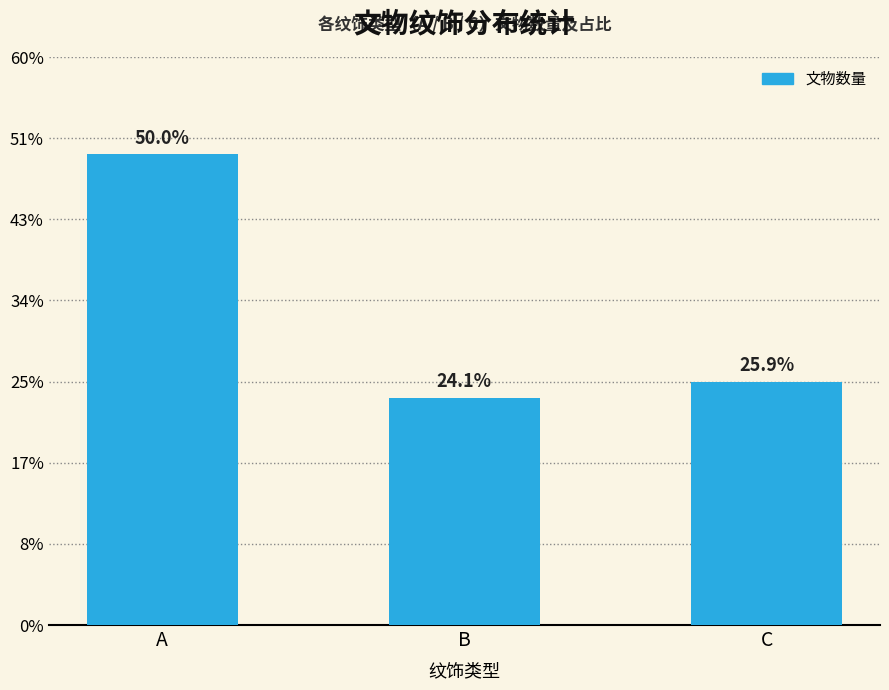

What is the minimum value shown in the chart?

14